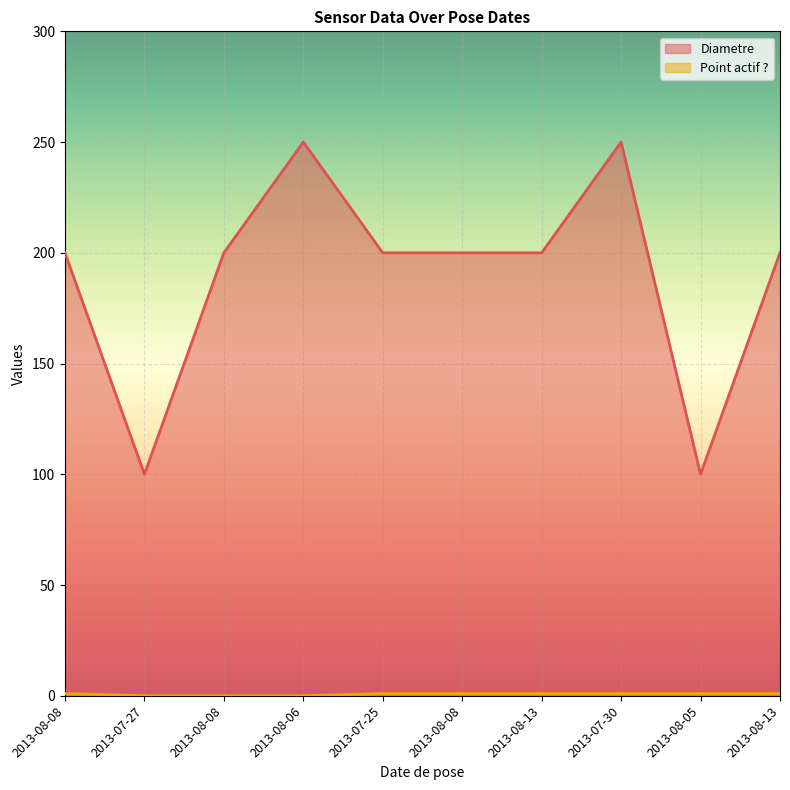

At 2013-08-05, list the series in order from largest to smallest.

Diametre, Point actif ?